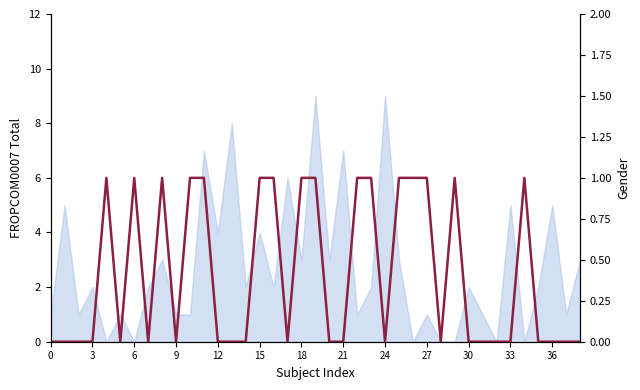

Reading right to left, extract all data points from this chart.

0	0	0	0	1	0	0	0	0	1	0	1	1	1	0	1	1	0	0	1	1	0	1	1	0	0	0	1	1	0	1	0	1	0	1	0	0	0	0